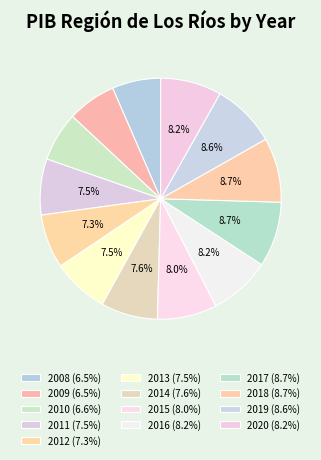

Which slice is the largest?

2017